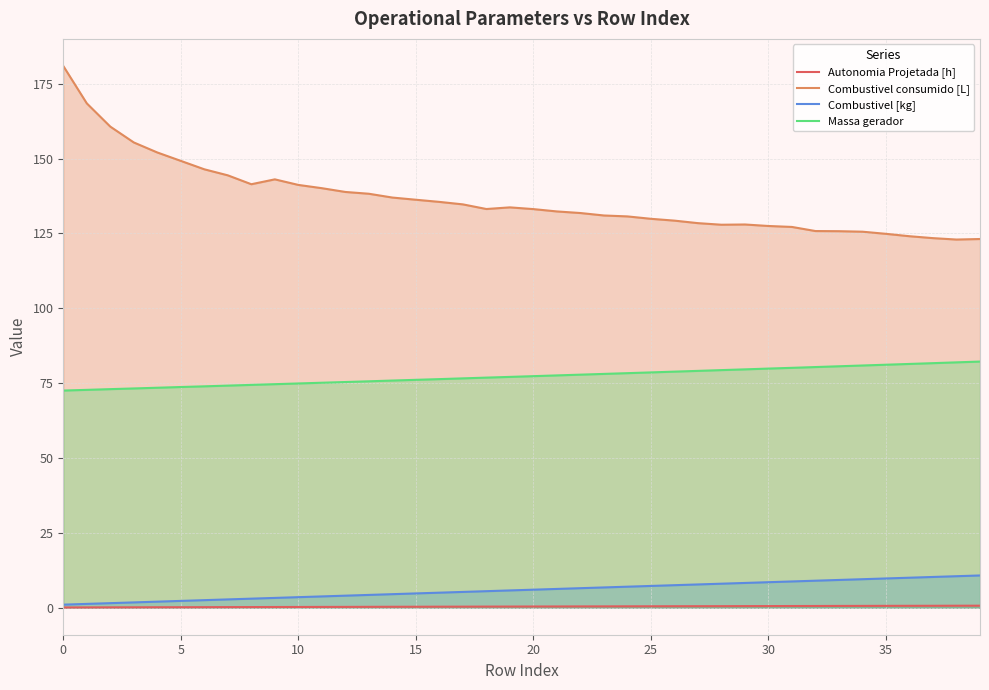

True or false: Combustivel [kg] and Massa gerador cross at least once.

False